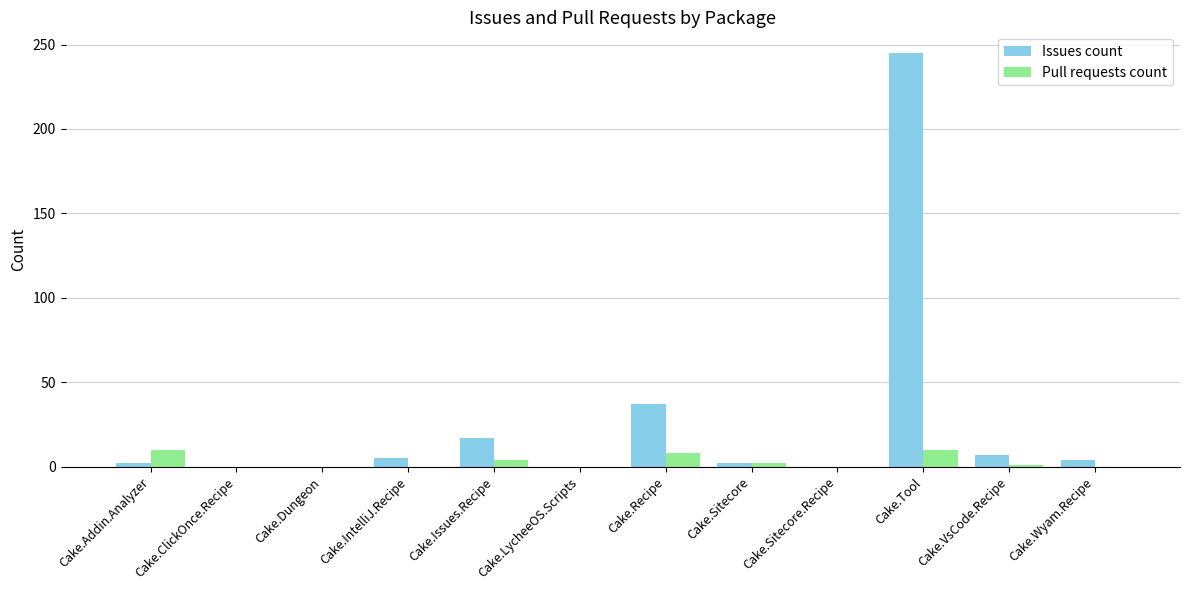

How many data points does each series have?

12